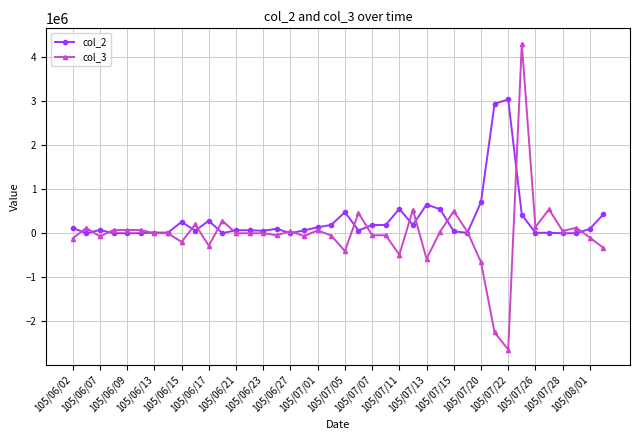

List the series in order of their peak value, lowest first.

col_2, col_3